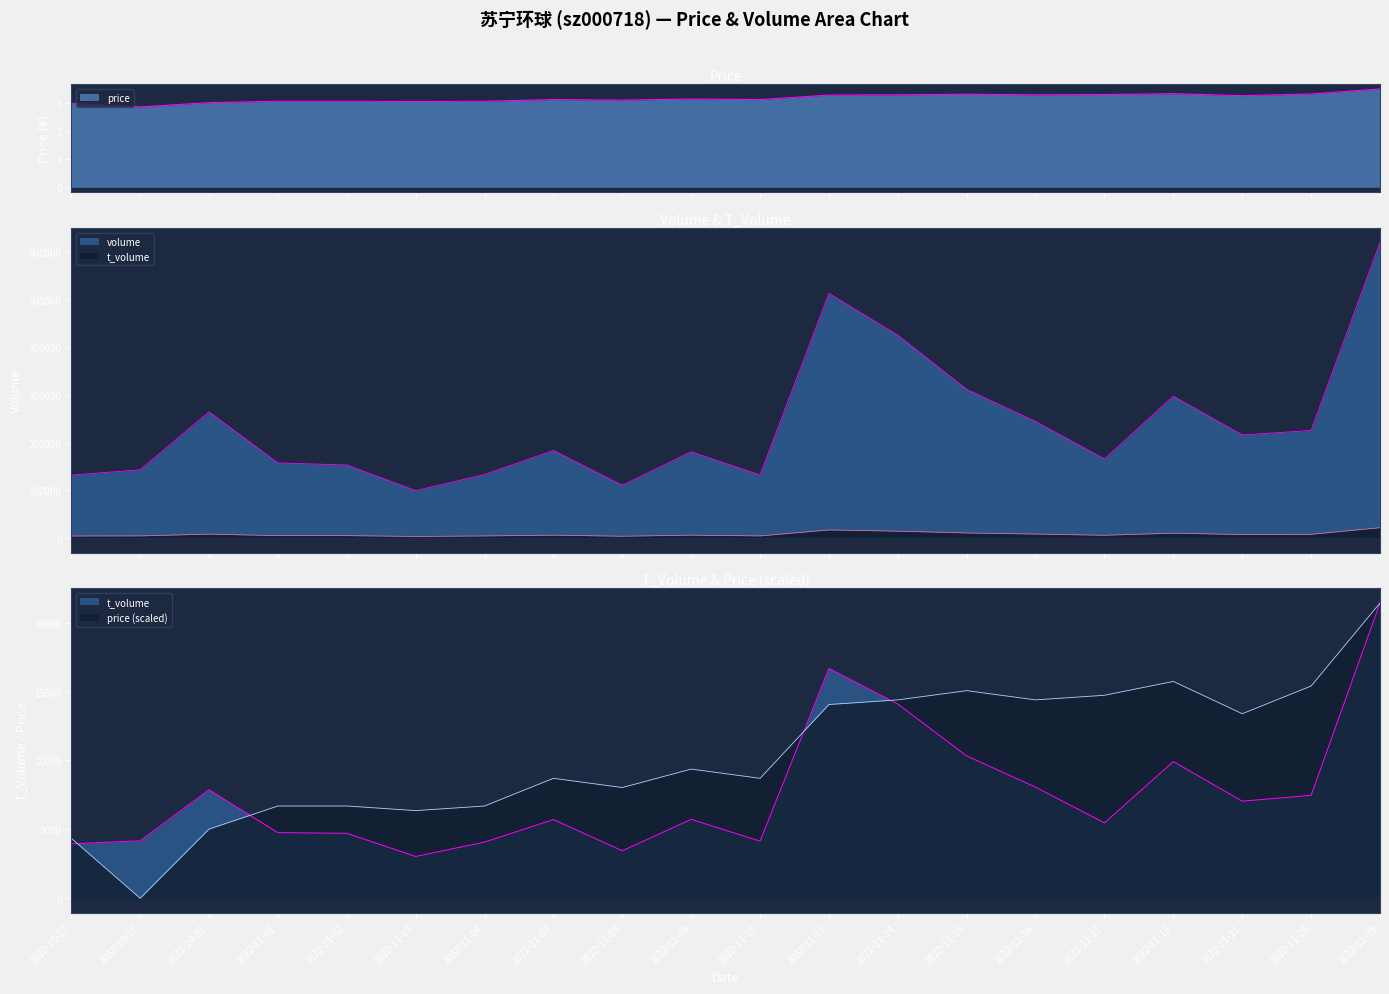

What is the difference between the second highest and second lowest values in the volume series?

402686.0